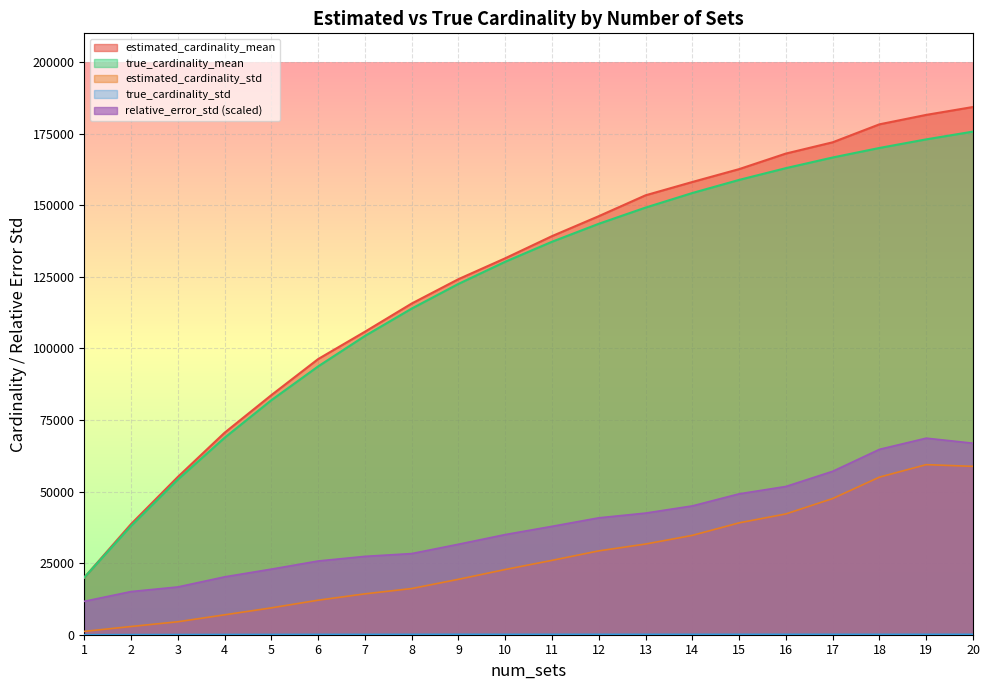

Reading right to left, extract all data points from this chart.

estimated_cardinality_mean: 184278.1	181523.5	178227.1	171952.9	168020.9	162588.4	158092.0	153446.3	146160.4	139191.2	131457.4	124169.3	115657.8	105808.5	96261.3	83676.0	70545.3	55108.5	38639.2	19960.4
estimated_cardinality_std: 58790.0	59391.0	55035.7	47554.6	42185.7	39070.4	34696.0	31669.0	29283.7	25966.8	22777.1	19353.4	16129.8	14269.5	12061.4	9383.2	6951.4	4529.7	2871.2	1166.8
true_cardinality_mean: 175688.2	172976.4	169975.5	166645.9	162931.4	158823.4	154244.9	149157.8	143506.8	137231.1	130254.3	122512.9	113895.1	104336.4	93703.1	81905.3	68784.1	54207.2	37999.3	20000.0
true_cardinality_std: 132.4	137.3	130.1	138.7	140.1	137.8	136.2	138.9	137.5	139.9	135.3	149.0	132.1	120.2	120.5	99.2	87.6	63.2	46.2	0.0
relative_error_std: 66877.9	68637.8	64733.1	57069.1	51771.5	49196.3	44983.5	42475.2	40820.9	37847.1	34975.2	31597.6	28336.7	27361.8	25744.9	22904.2	20207.7	16680.9	15070.0	11667.8